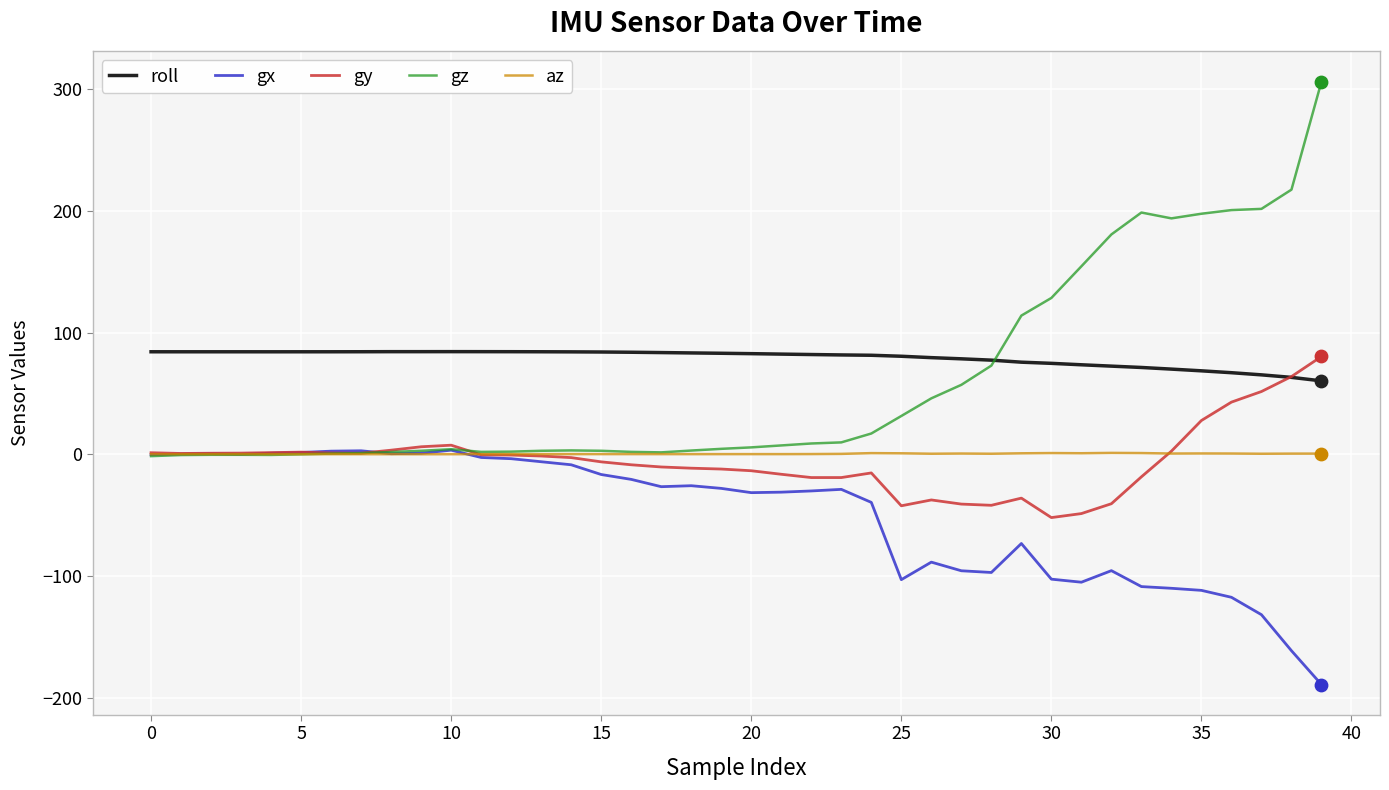

True or false: roll and gx cross at least once.

False